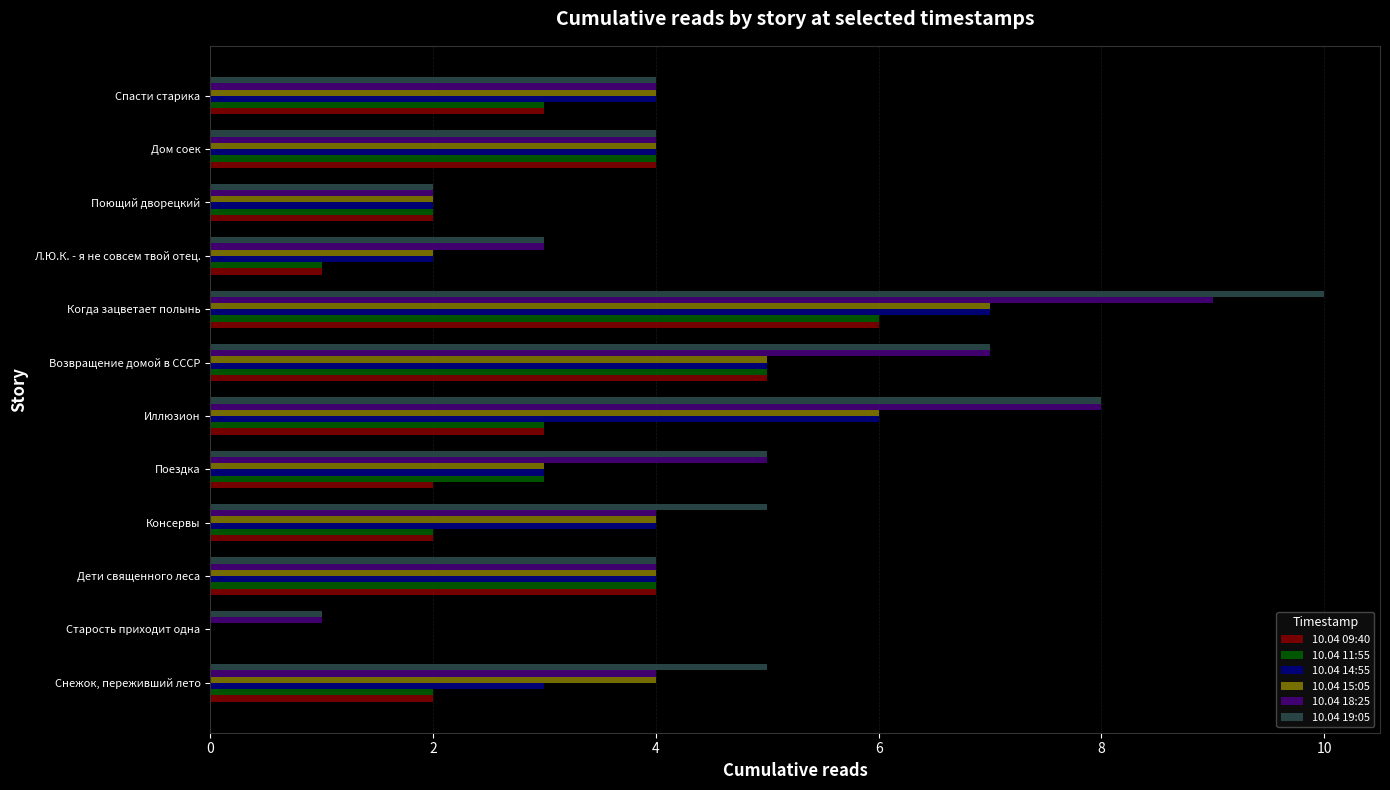

At which category does the chart reach its peak across all series?

Когда зацветает полынь